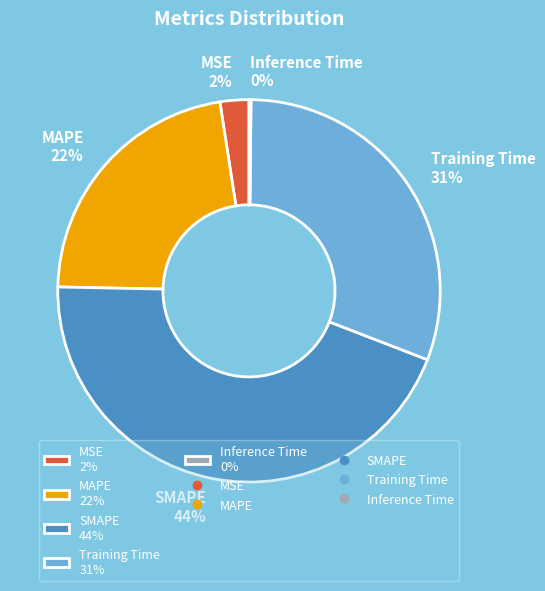

Which category has the biggest portion of the pie?

SMAPE